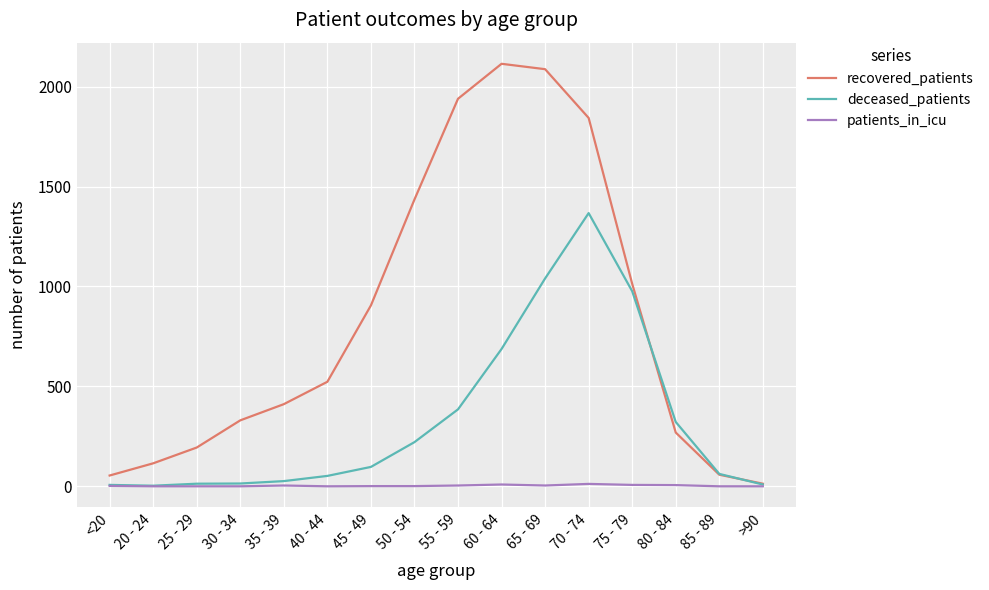

What is the spread (max minus min) of values at 45 - 49?

904